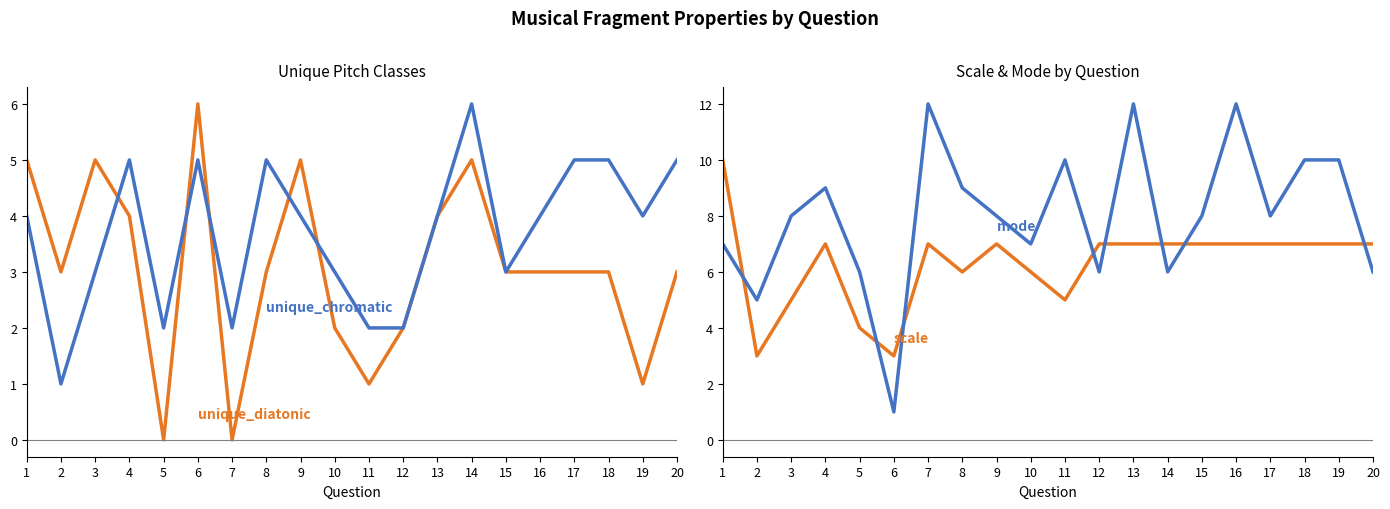

In unique_diatonic, how many points are higher than both neighbors (excluding endpoints)?

4